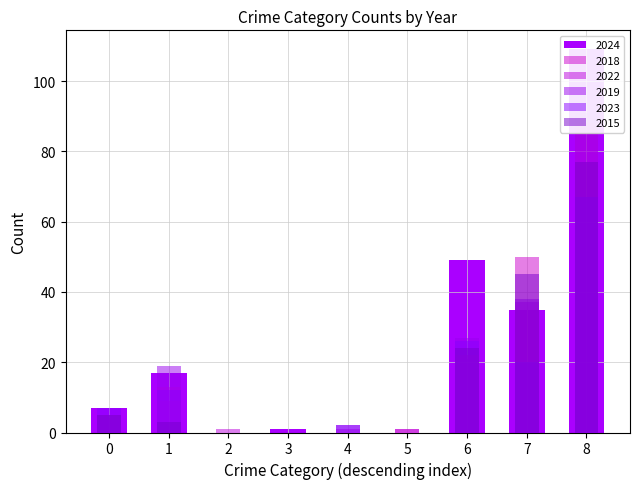

What is the difference between the maximum and second lowest values in the 2018 series?

88